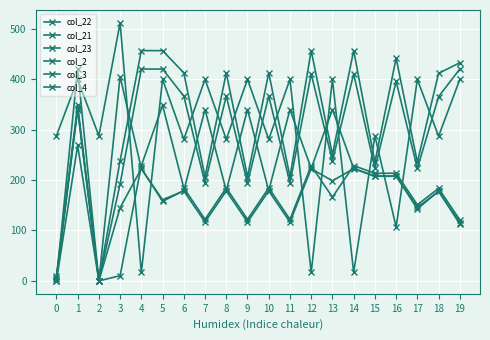

At which category is the sum across all series the highest?

1